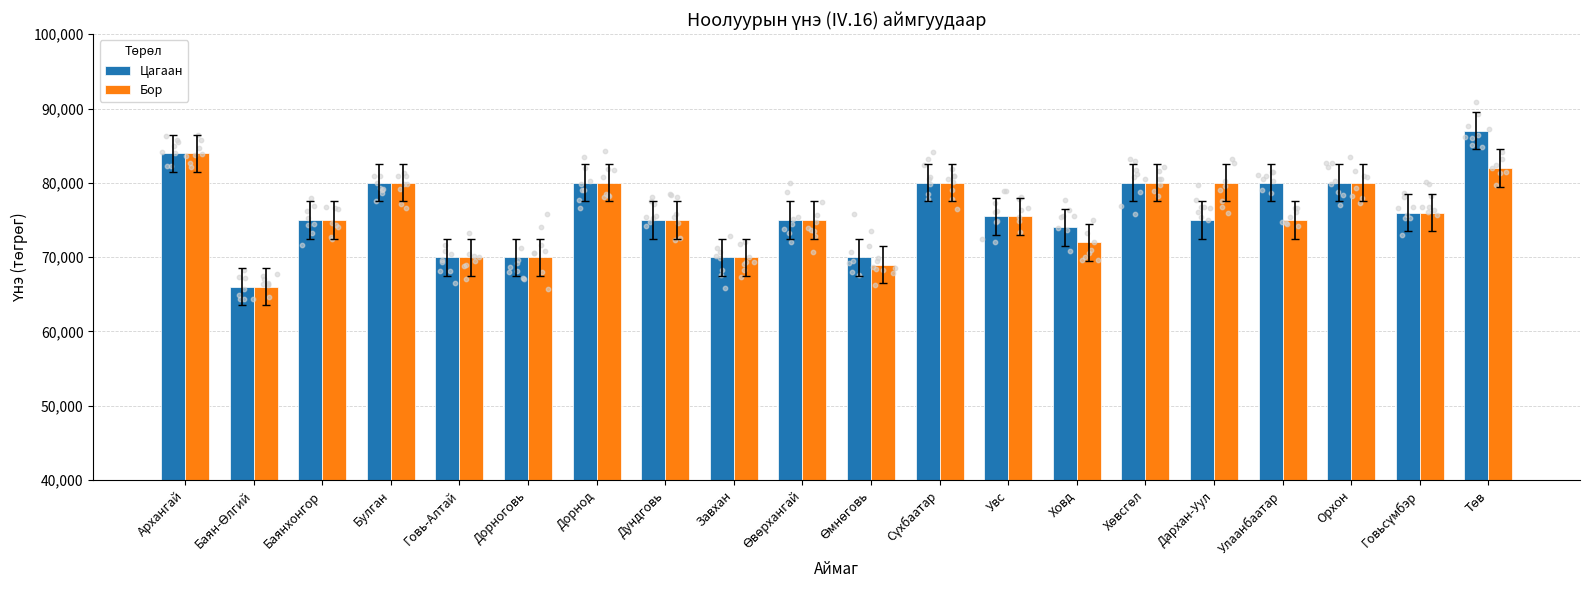

Is the value of Цагаан at Орхон greater than the value of Бор at Сүхбаатар?

No